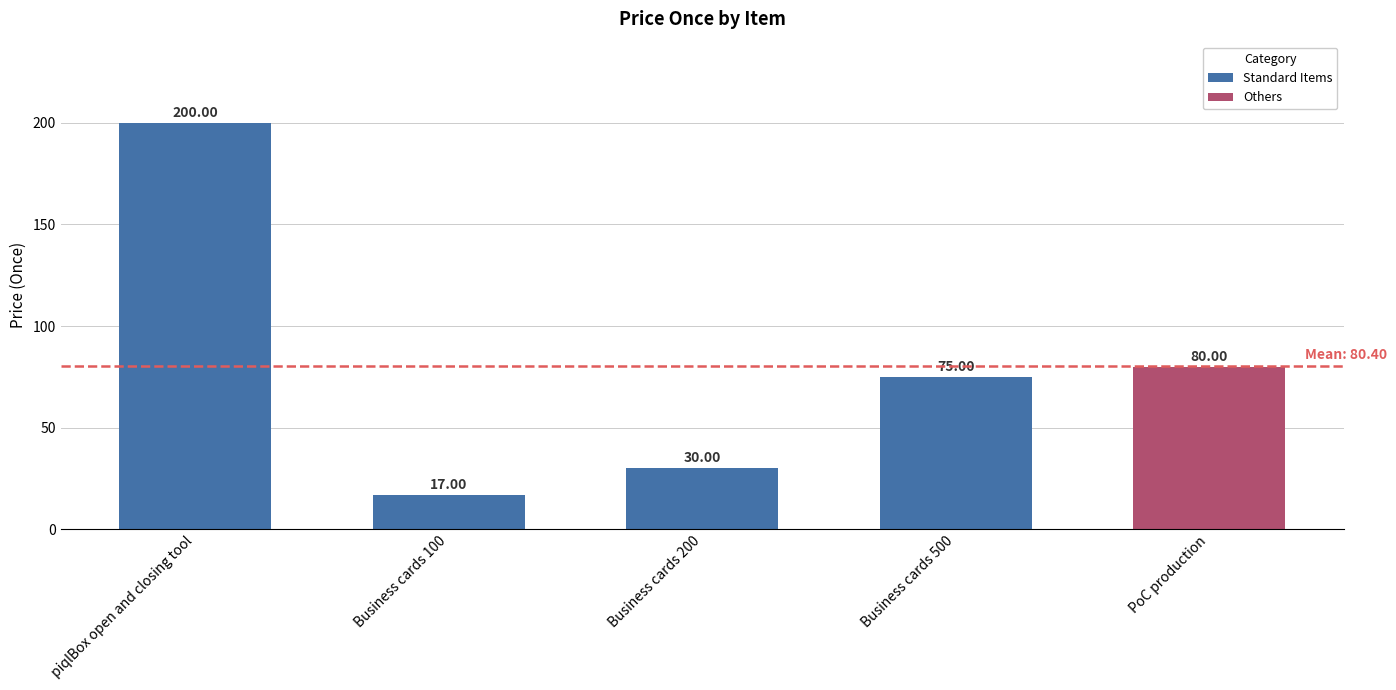

Where does the data first go above 75?

piqlBox open and closing tool